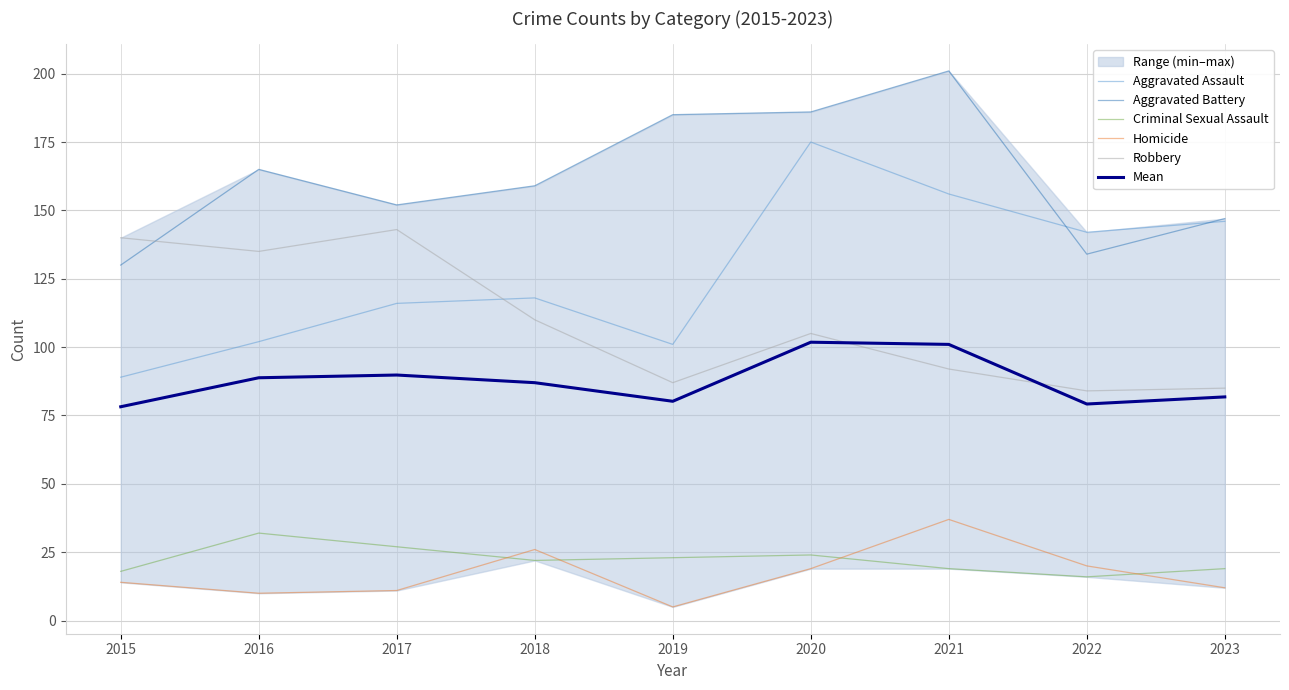

Where is Mean nearest to the value 90?

2017